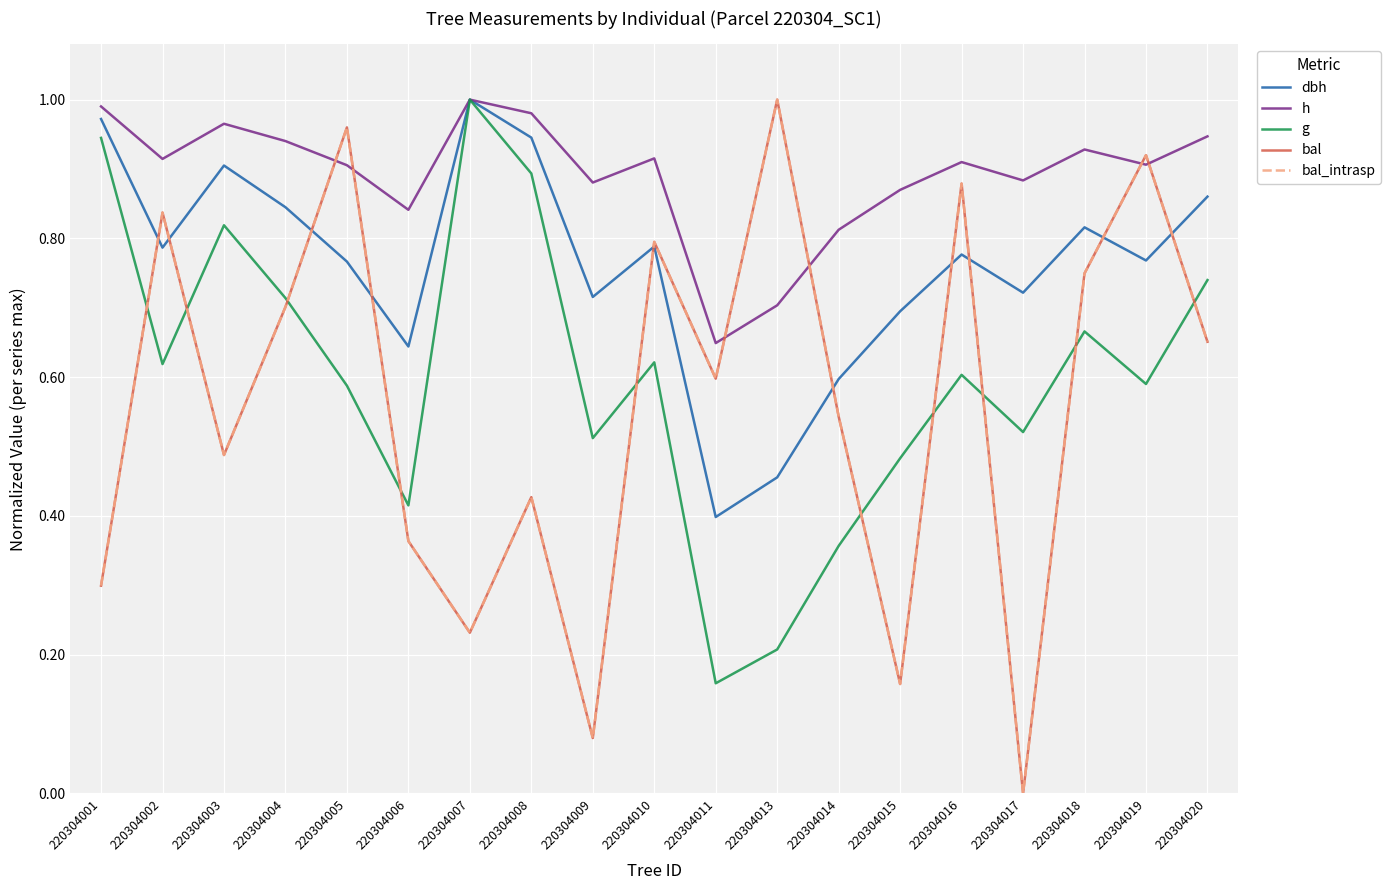

The bal_intrasp series shows 0.6 at 220304011. True or false?

True